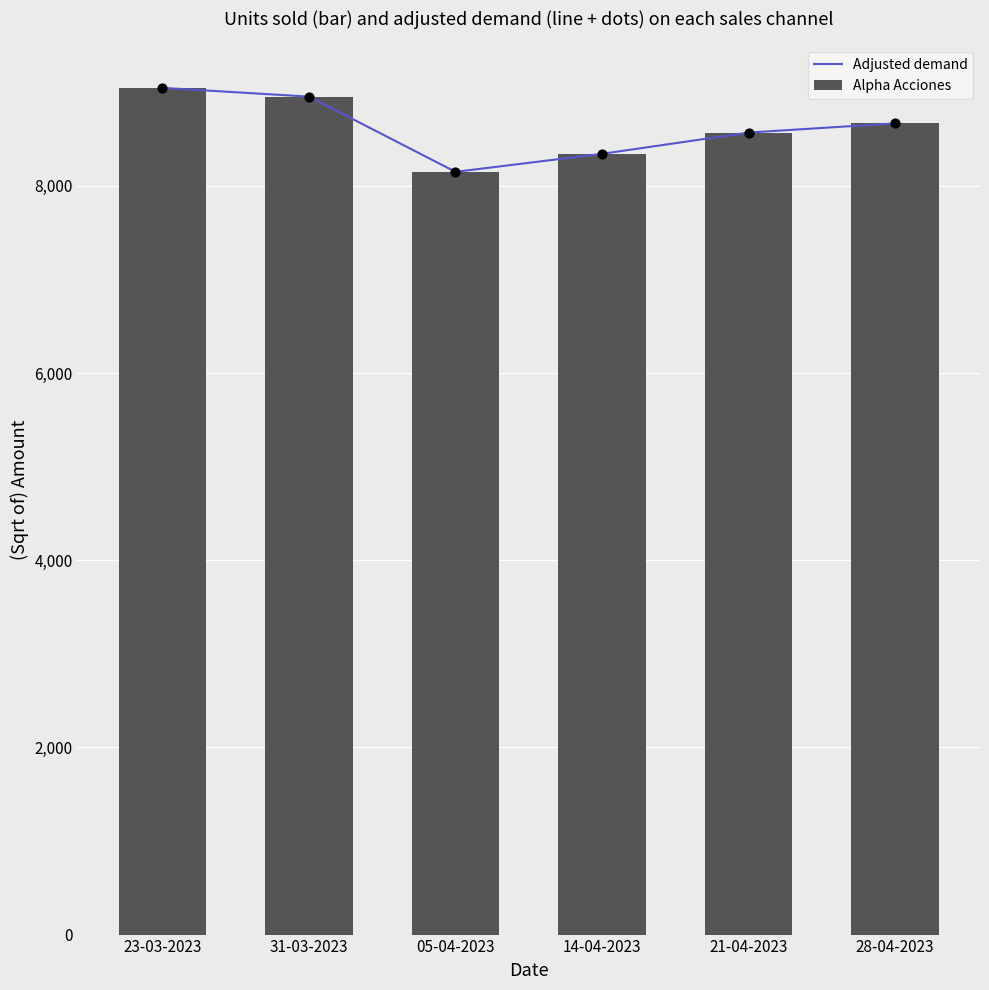

At which category is the sum across all series the highest?

23-03-2023